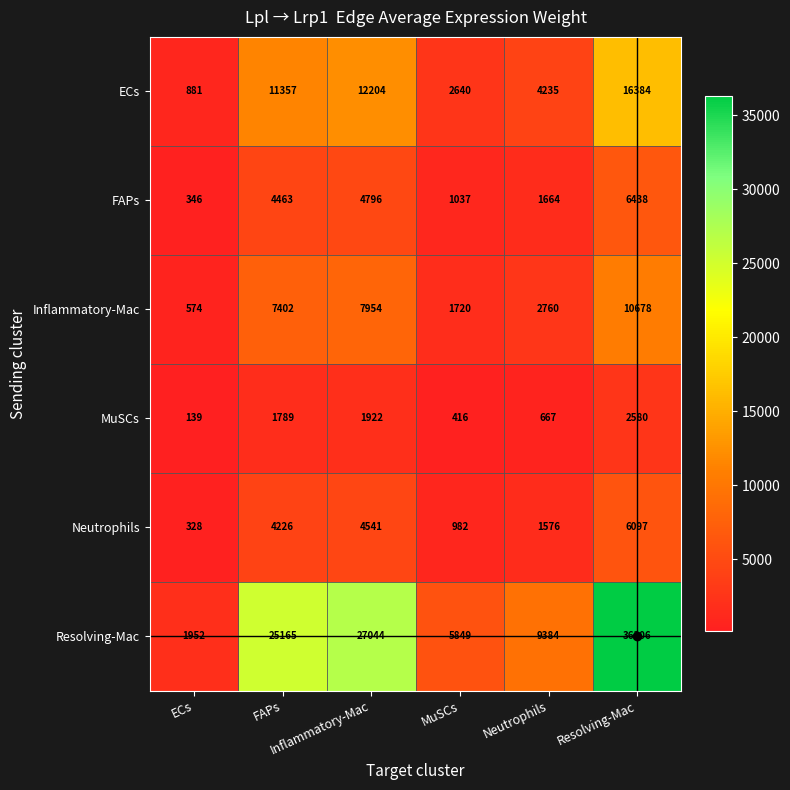

How many data points does each series have?

6